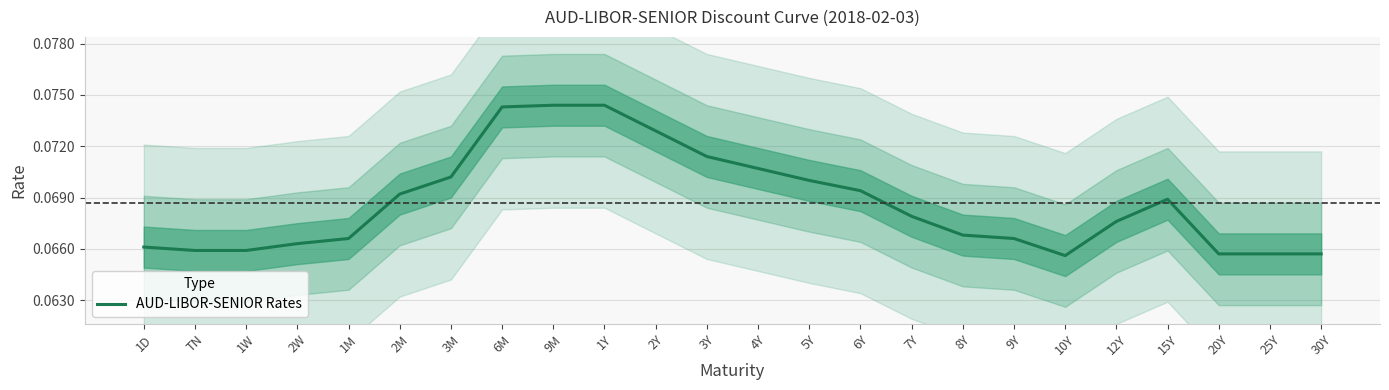

What is the greatest value displayed?

0.1